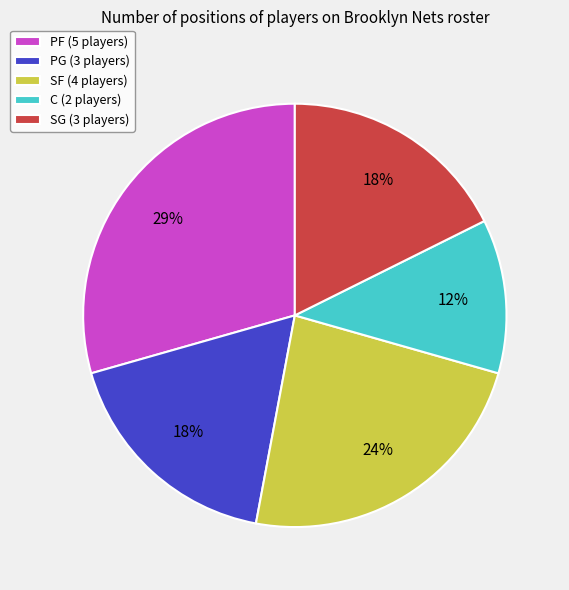

What percentage is the SG slice, to the nearest percent?

18%